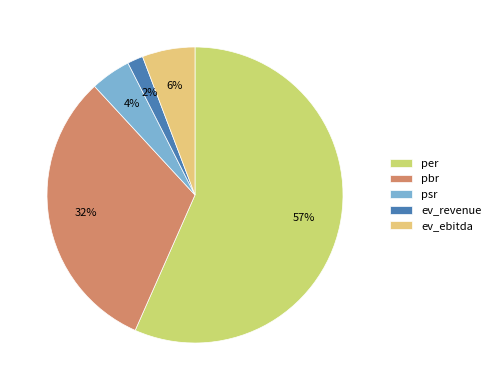

To the nearest percent, what is the difference between the largest and smallest slice percentages?

55%